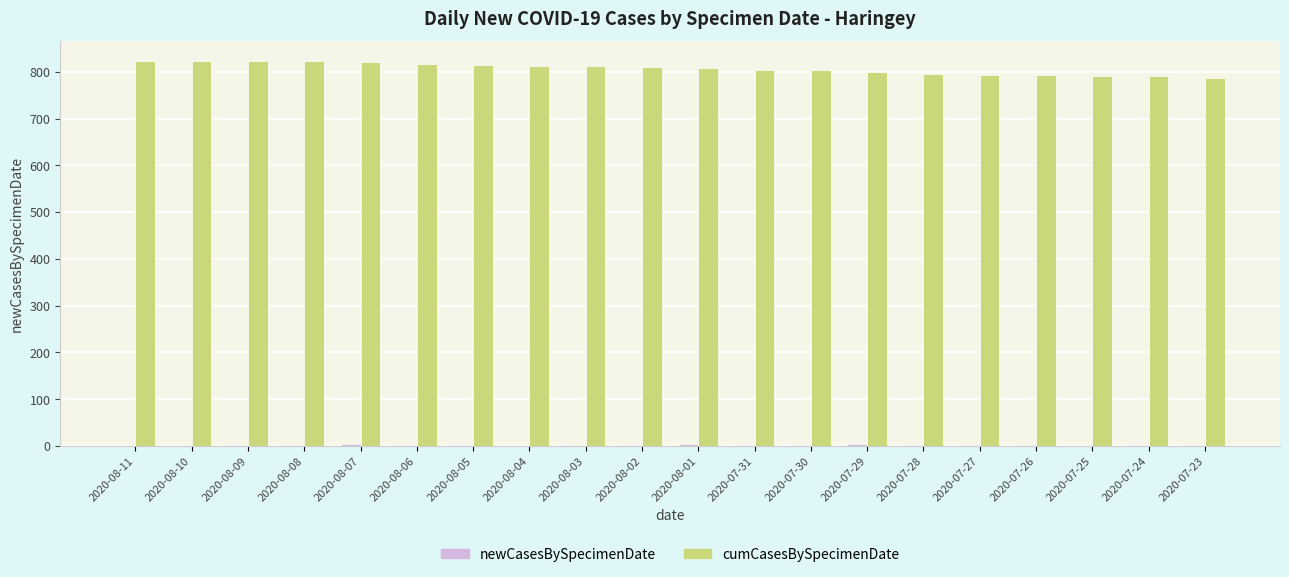

What is the highest value of the cumCasesBySpecimenDate series?

824